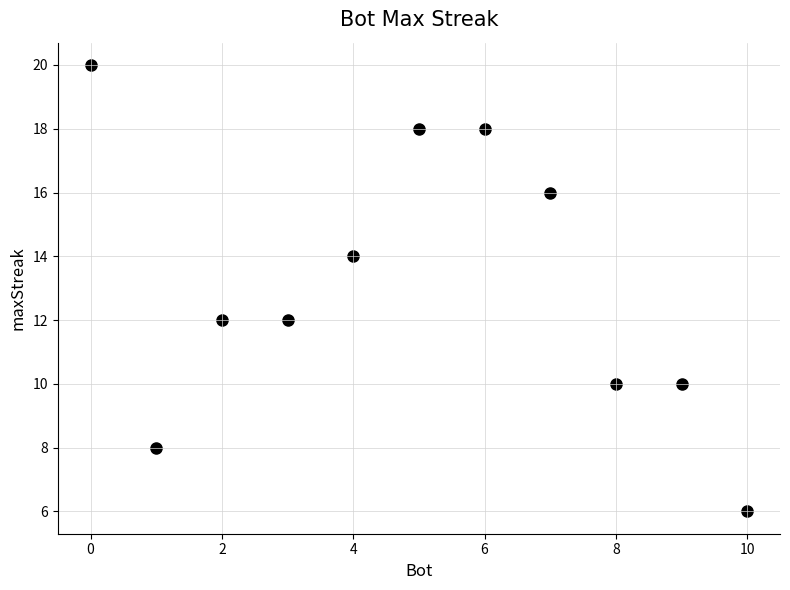

What is the average X value?

5